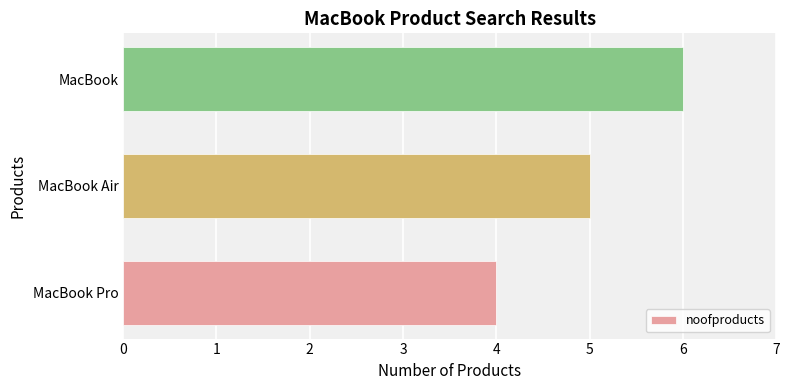

Reading top to bottom, what are all the values shown in this chart?

MacBook=6	MacBook Air=5	MacBook Pro=4